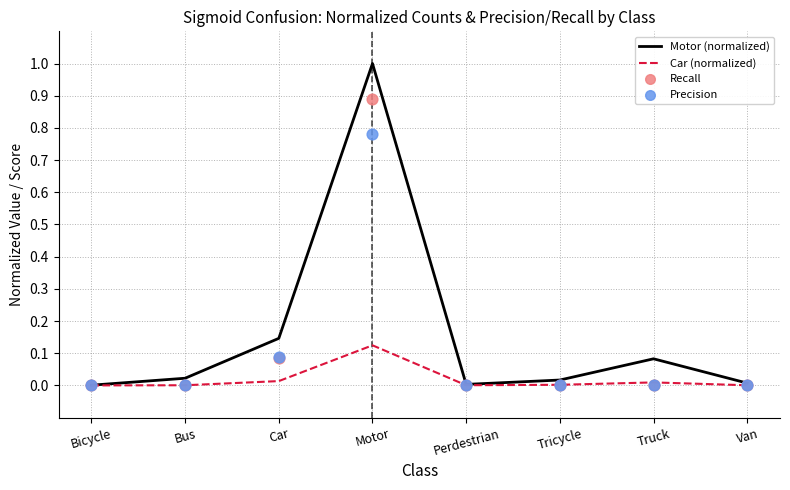

Is the value of Motor (normalized) at Motor greater than the value of Precision at Van?

Yes